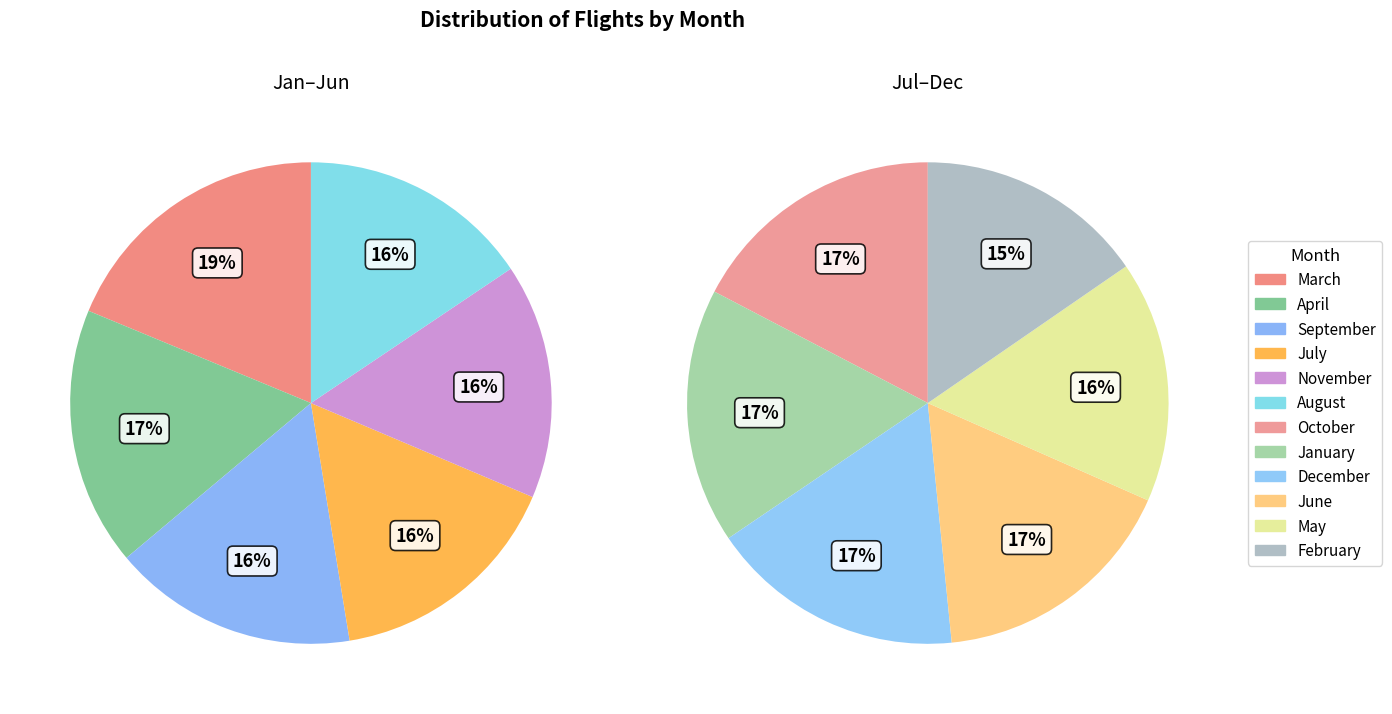

Which category has the smallest portion of the pie?

February